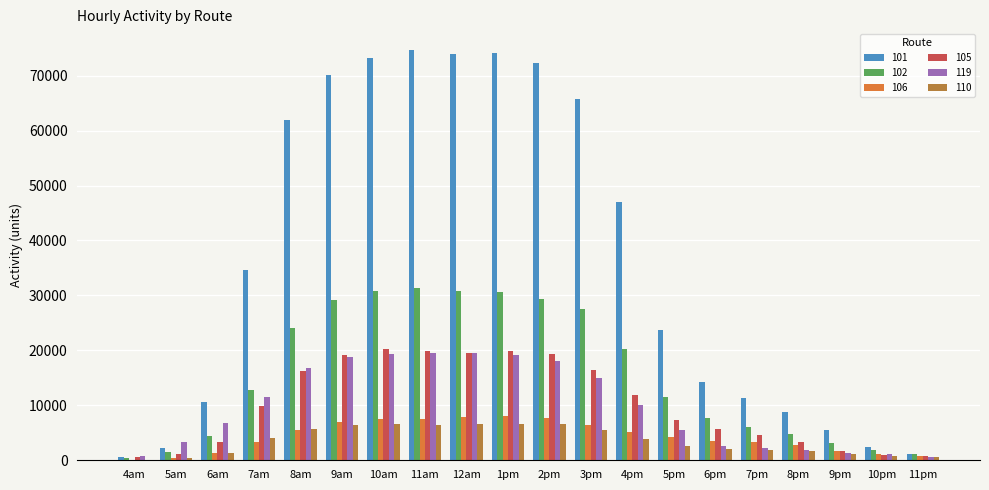

What is the spread (max minus min) of values at 3pm?

60179.6